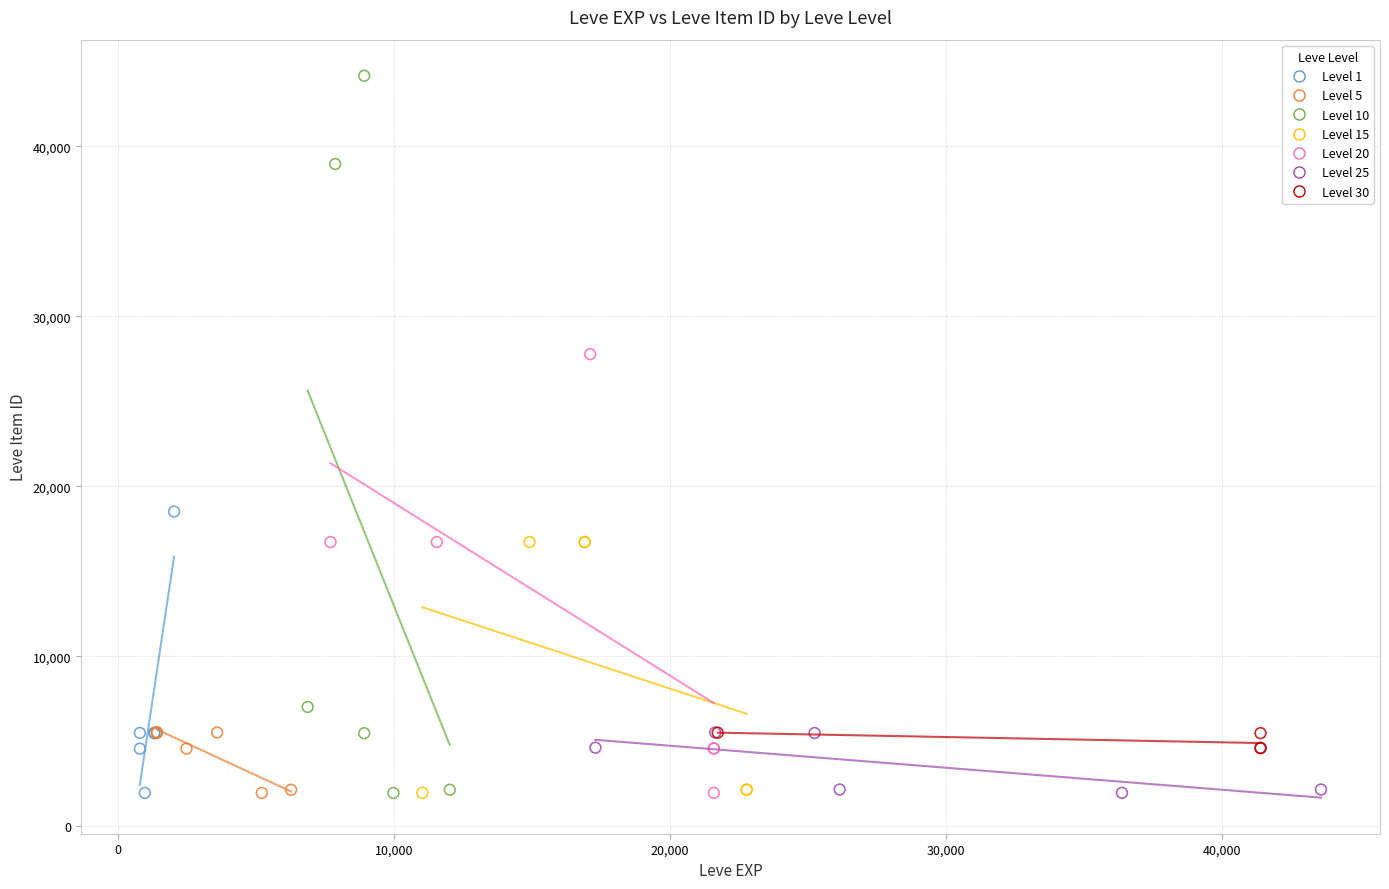

Which series contains the highest Y value?

Level 10